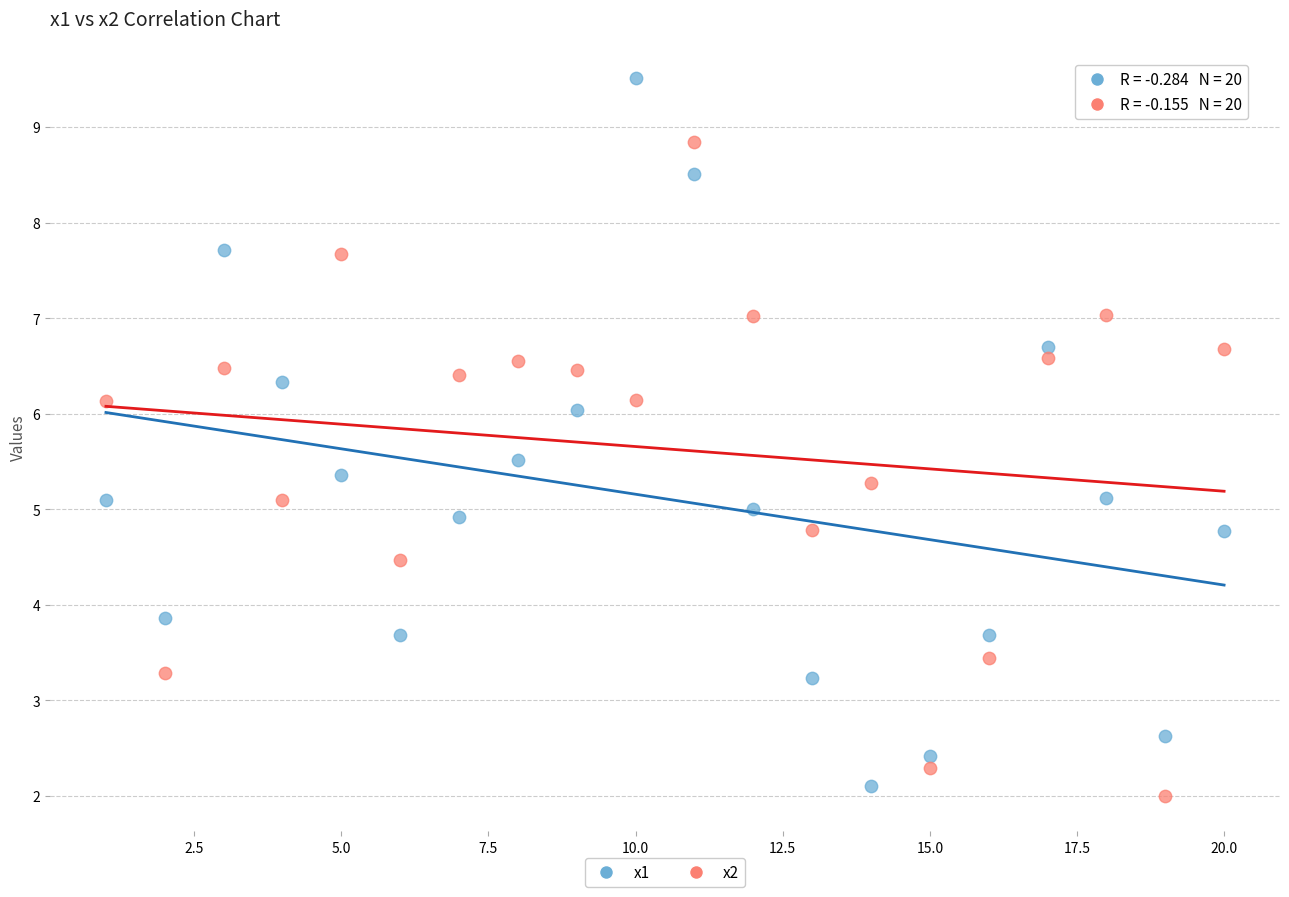

Which series reaches the maximum Y coordinate?

x1